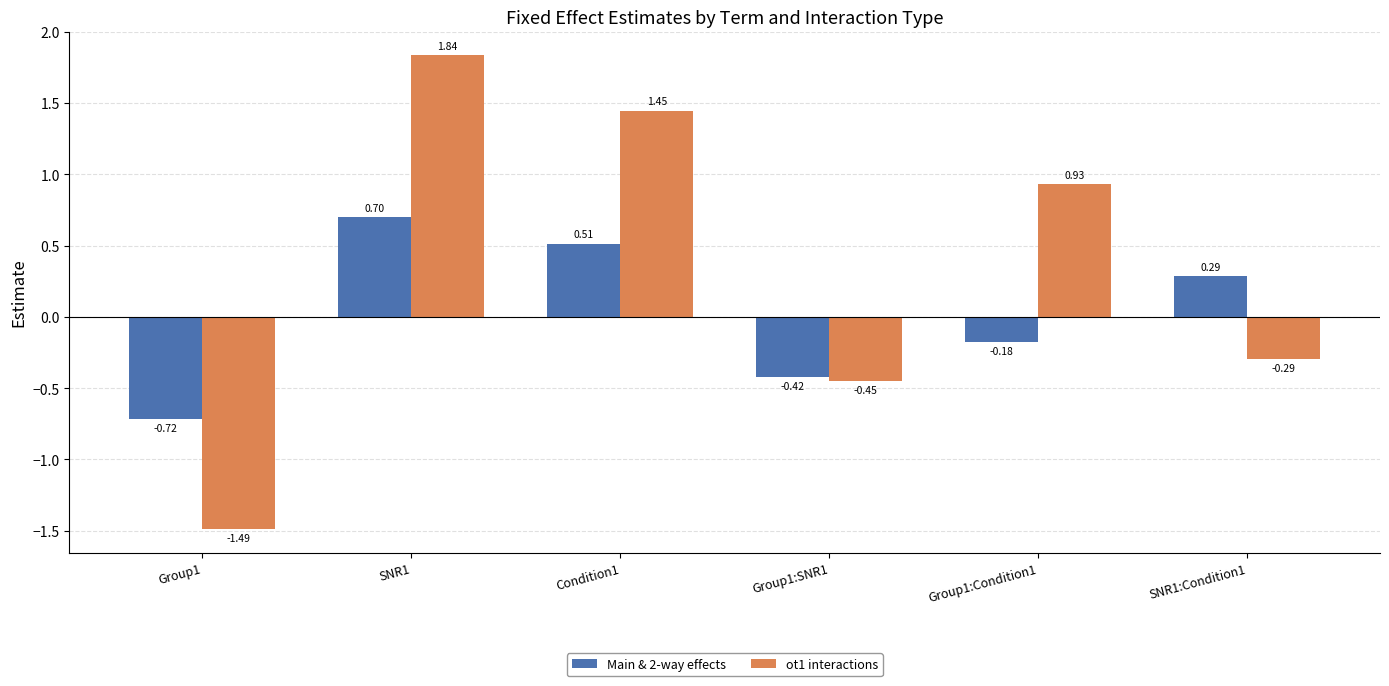

How many Main & 2-way effects values are between 0 and 1?

3